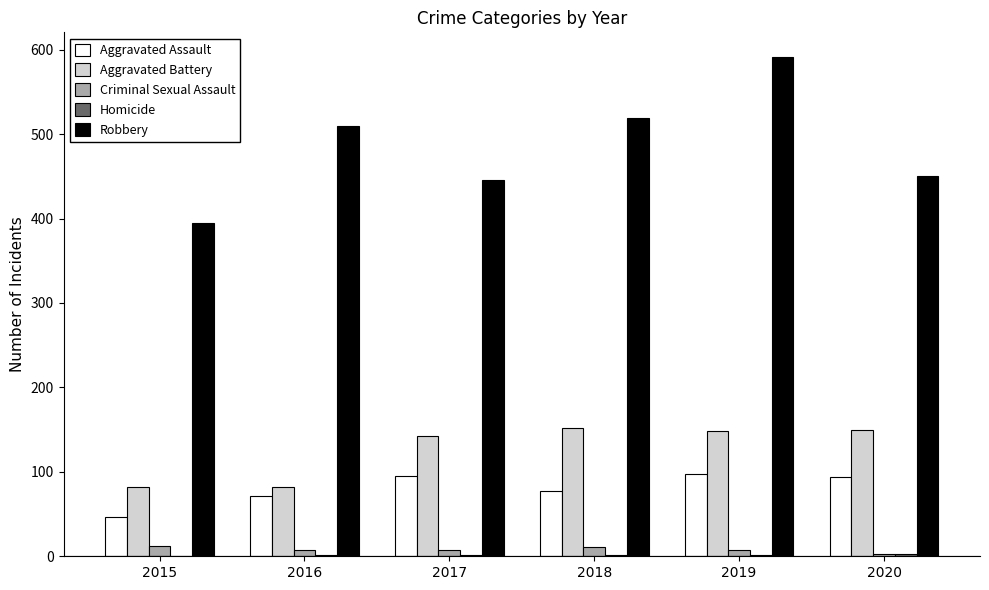

Which series has the largest total across all categories?

Robbery